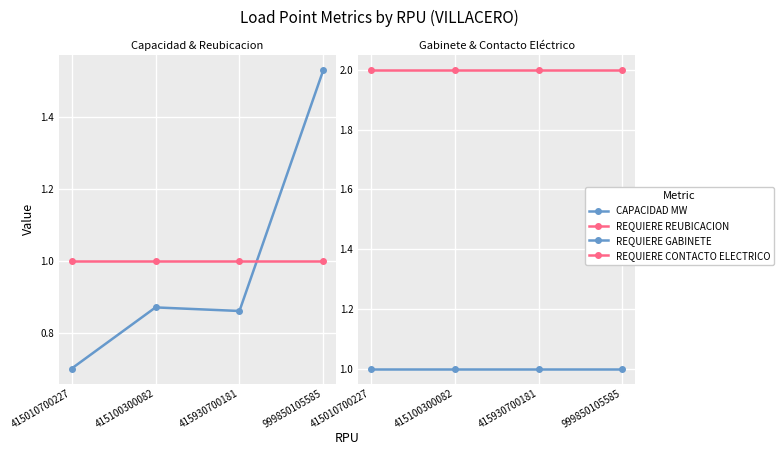

What is the sum of all REQUIERE GABINETE values?

4.0